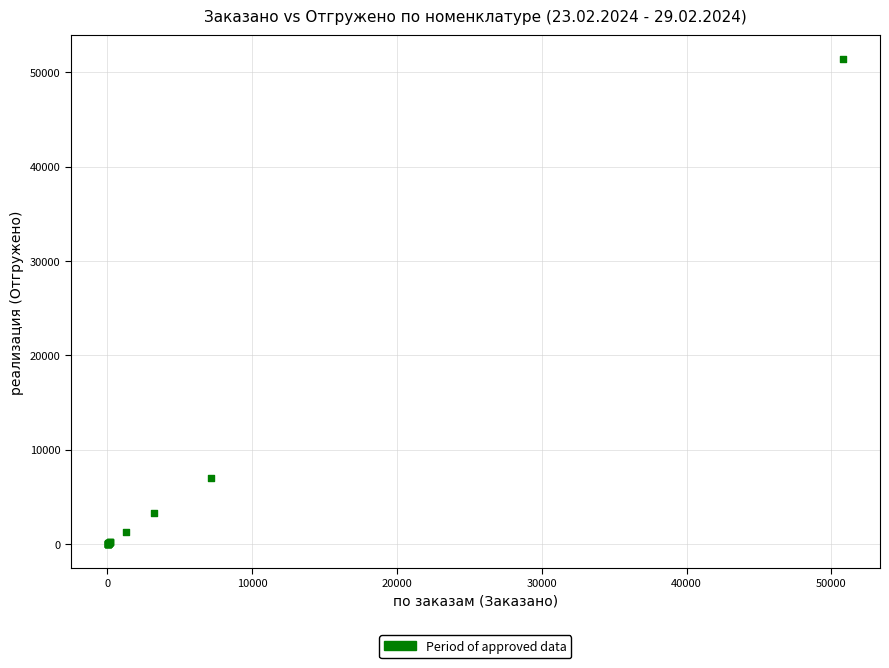

What Y value in the scatter plot is closest to 25681?

7007.4